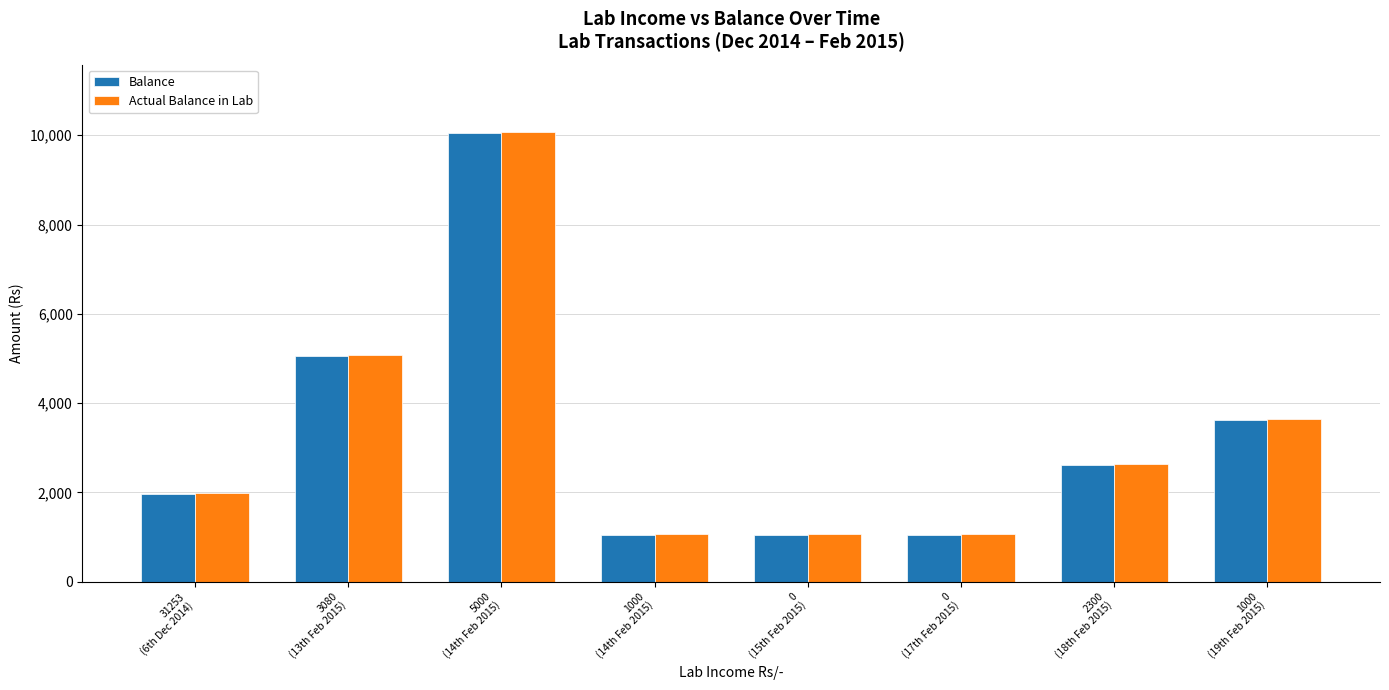

Reading left to right, list all the values displayed in this chart.

Balance: 31253
(6th Dec 2014)=1969	3080
(13th Feb 2015)=5049	5000
(14th Feb 2015)=10049	1000
(14th Feb 2015)=1049	0
(15th Feb 2015)=1049	0
(17th Feb 2015)=1049	2300
(18th Feb 2015)=2614	1000
(19th Feb 2015)=3614
Actual Balance in Lab: 31253
(6th Dec 2014)=1990	3080
(13th Feb 2015)=5070	5000
(14th Feb 2015)=10070	1000
(14th Feb 2015)=1070	0
(15th Feb 2015)=1070	0
(17th Feb 2015)=1070	2300
(18th Feb 2015)=2635	1000
(19th Feb 2015)=3635